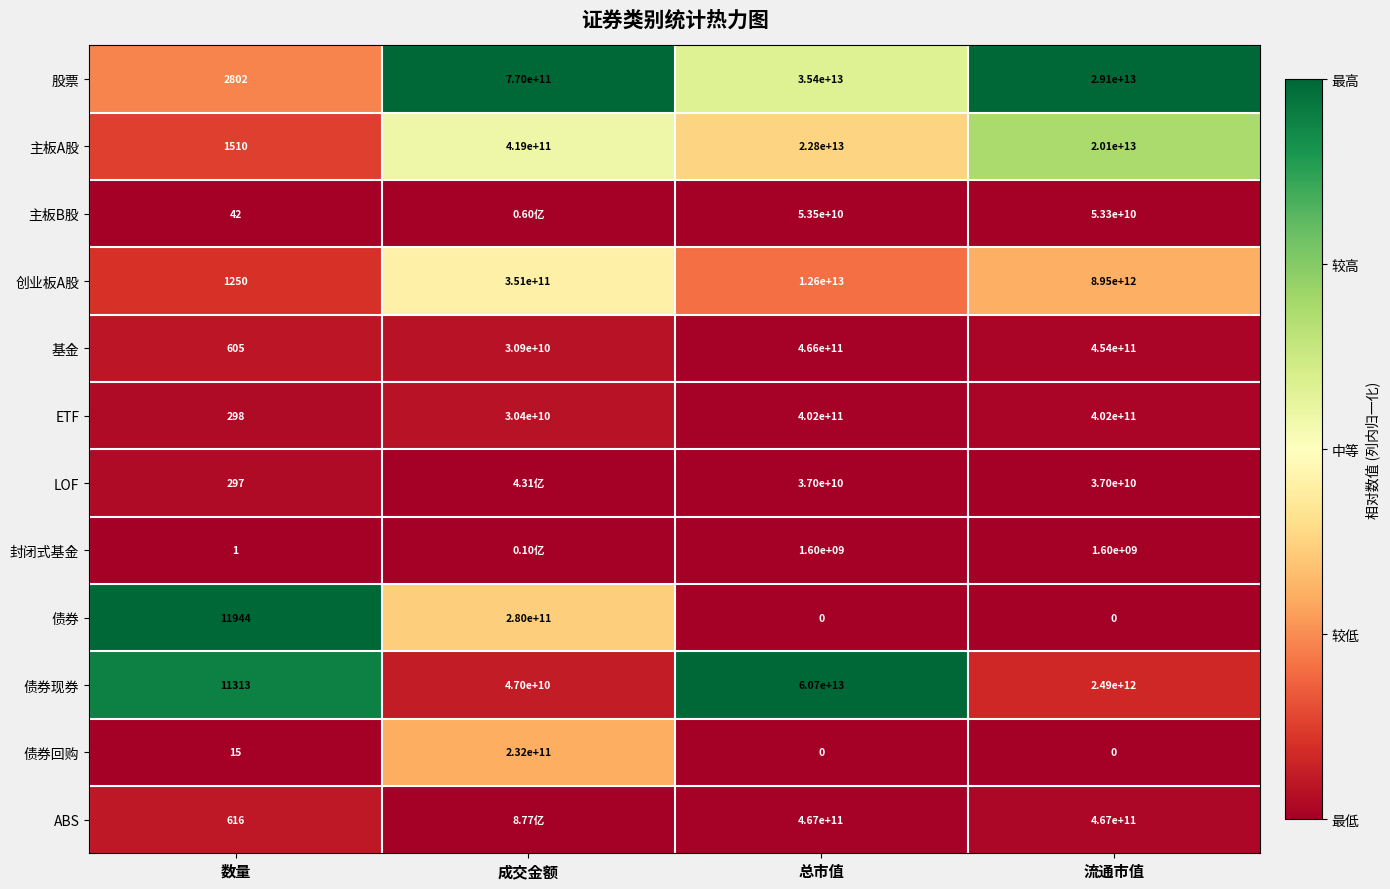

Which category has the lowest value in the 创业板A股 series?

数量